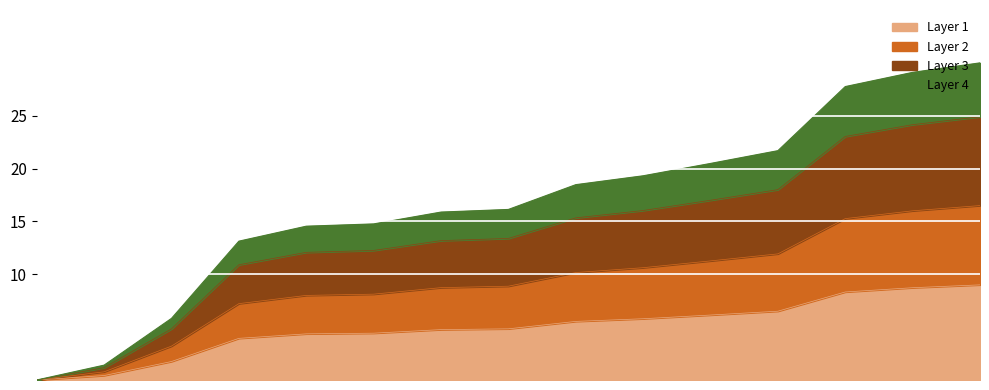

What is the highest value of the Layer 1 series?

9.0